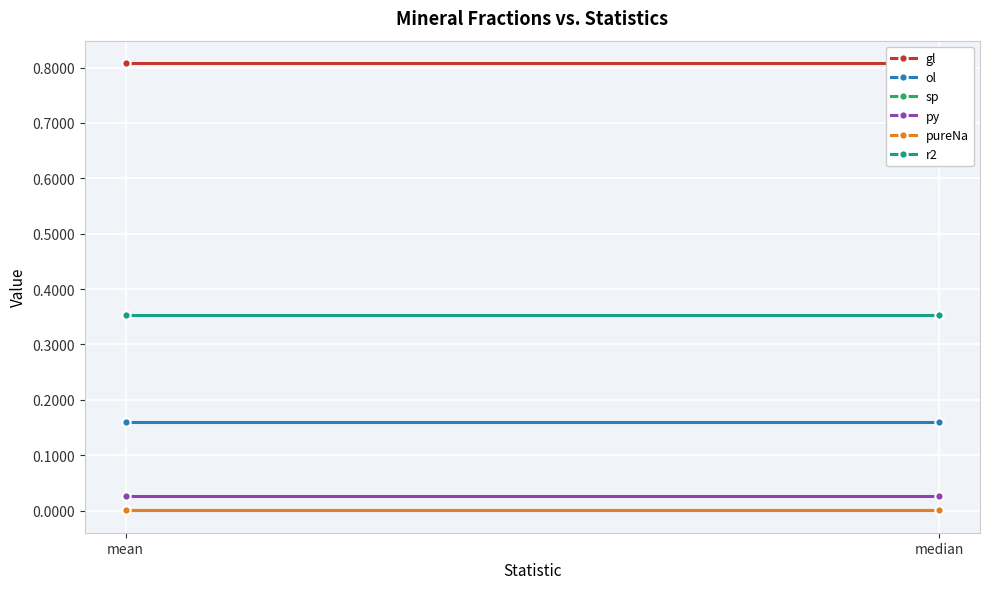

What are all the series names shown in the legend?

gl, ol, sp, py, pureNa, r2